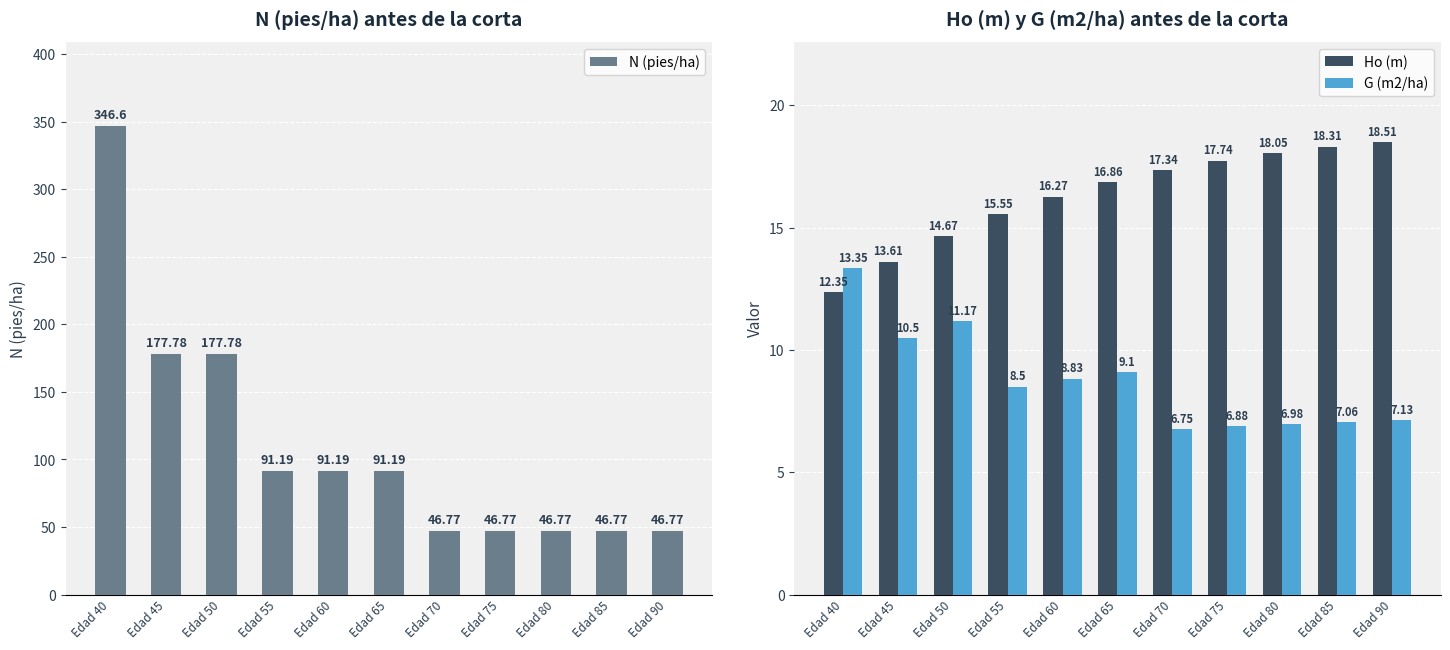

What is the average value of the G (m2/ha) series?

8.8